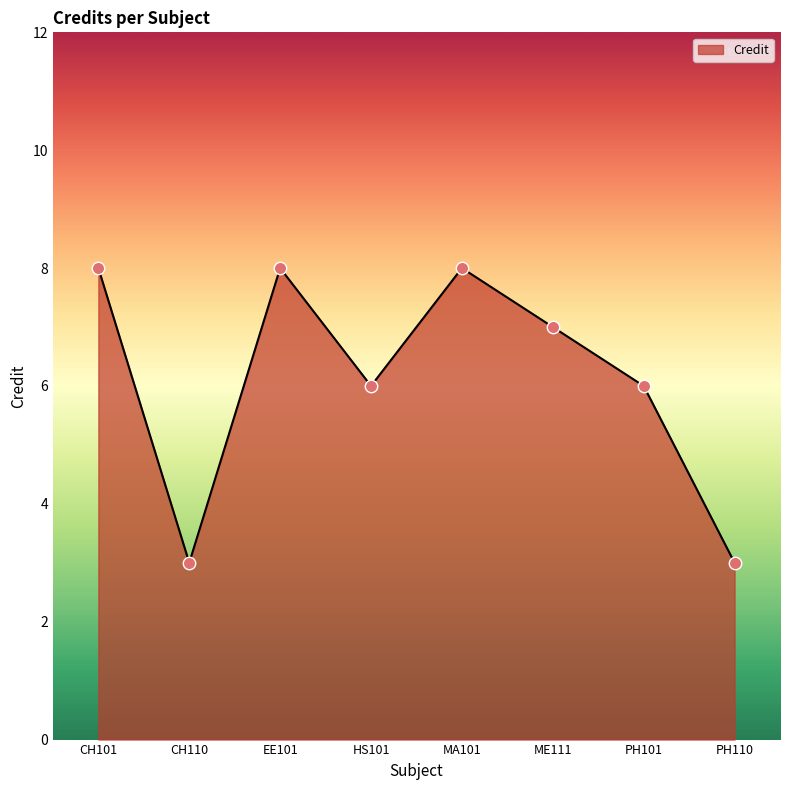

What is the change in value from ME111 to PH110?

-4